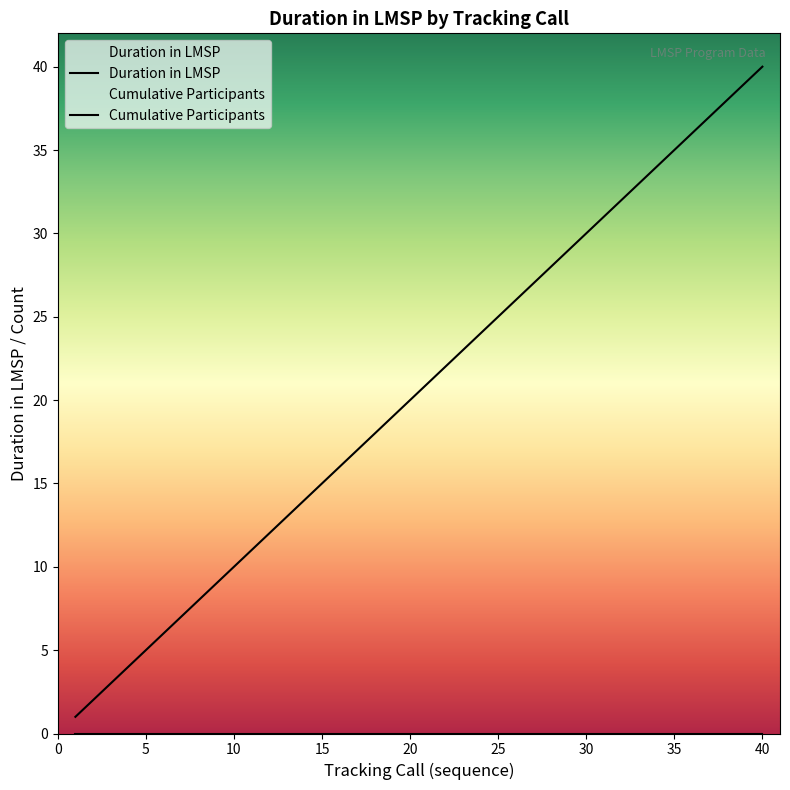

What are all the series names shown in the legend?

Duration in LMSP, Cumulative Participants